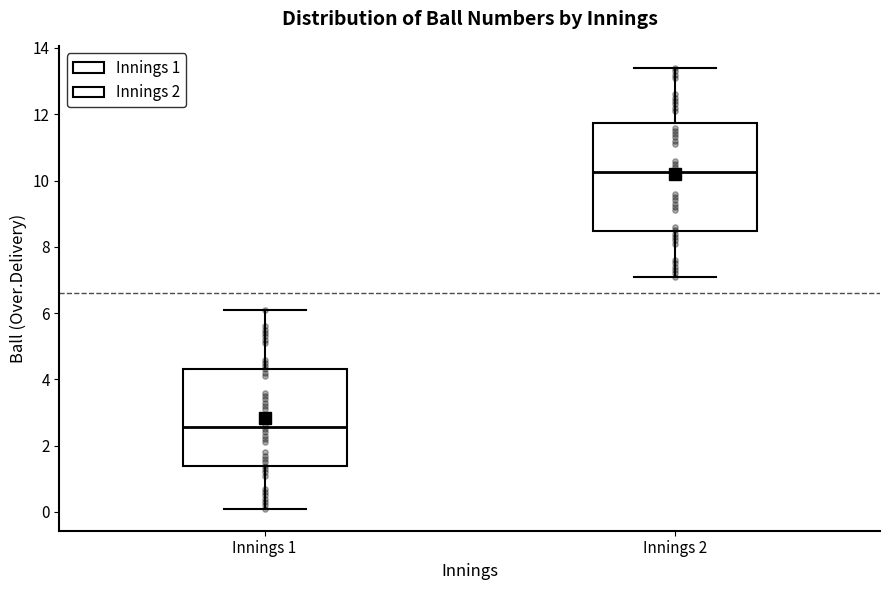

Which box has the highest median line?

Innings 2